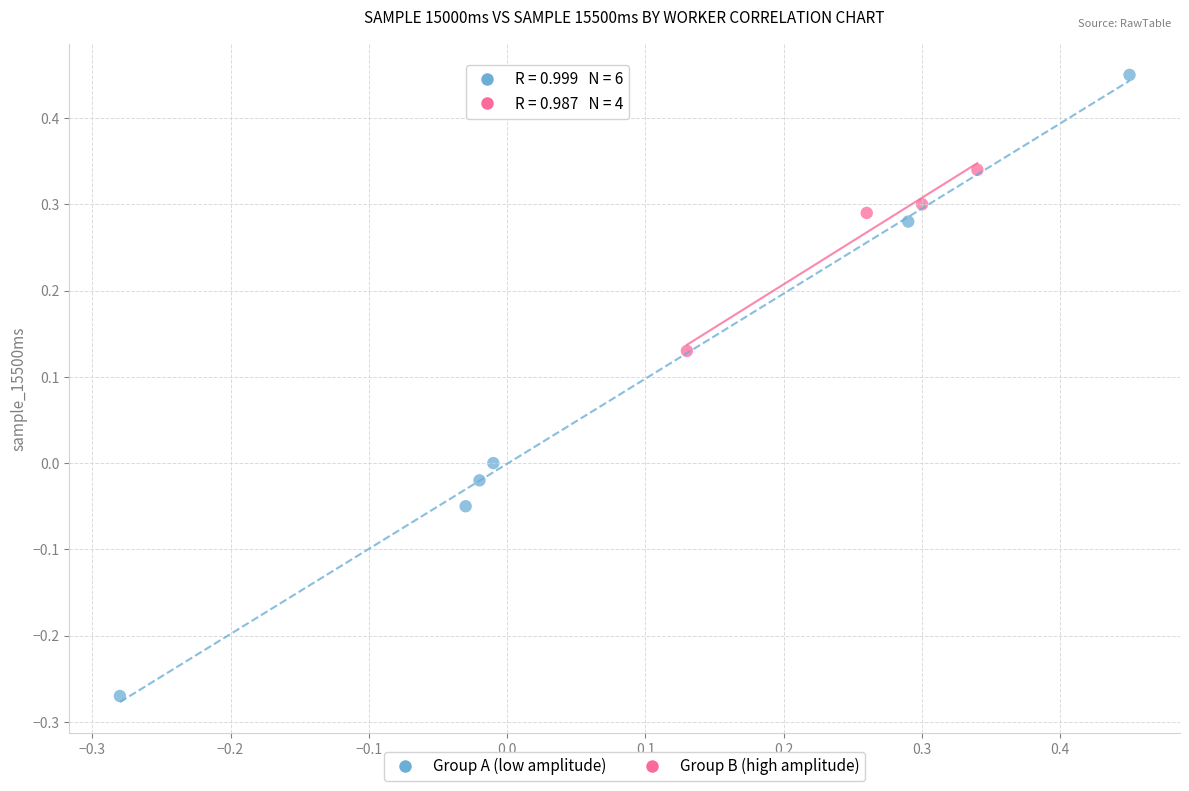

Which series reaches the minimum Y coordinate?

Group A (low amplitude)